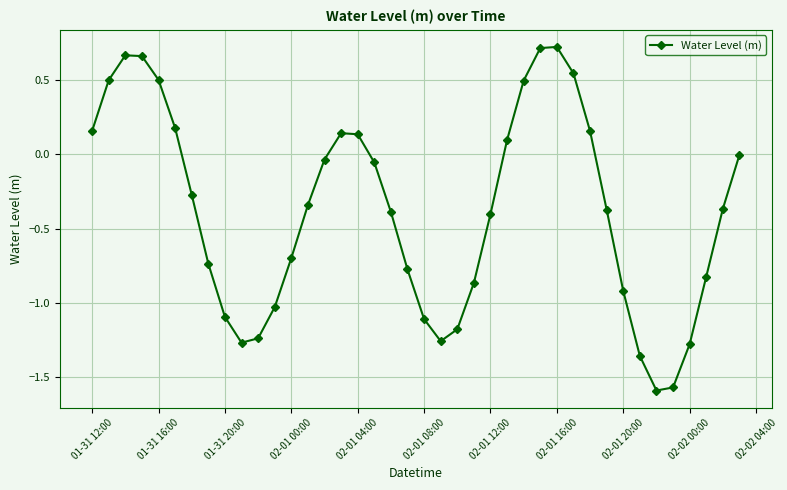

How many points are higher than both their immediate neighbors (excluding endpoints)?

3